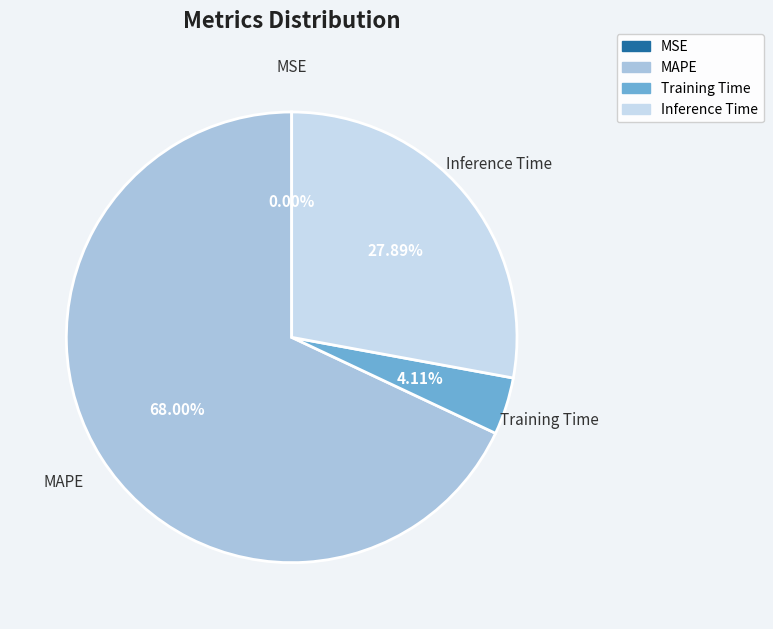

To the nearest percent, what is the difference between the largest and smallest slice percentages?

68%